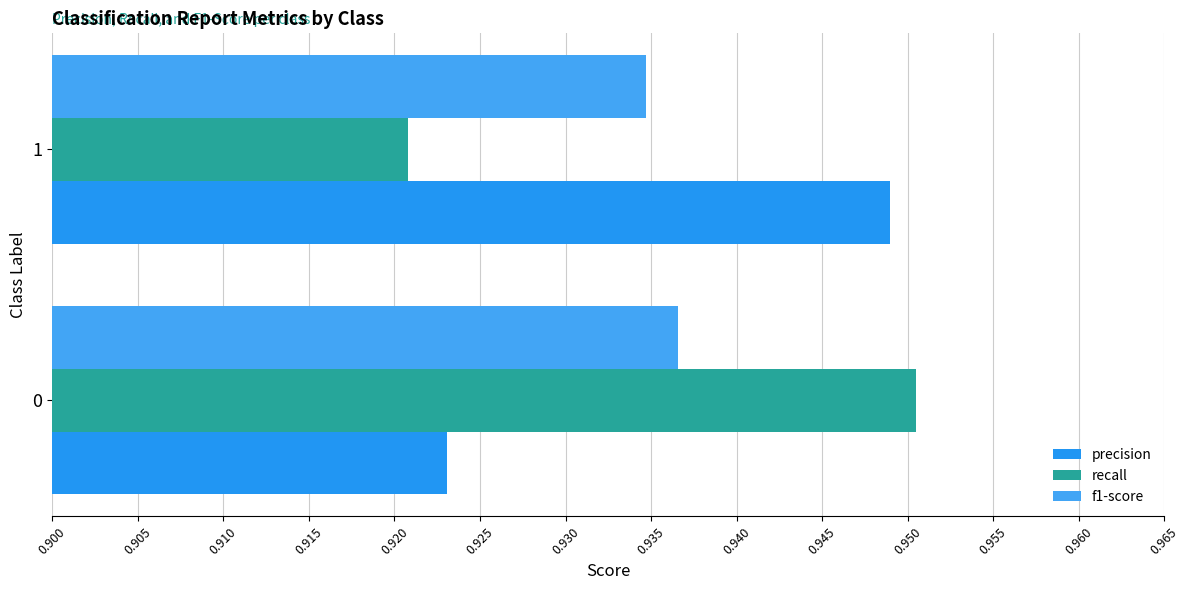

Reading left to right, extract all data points from this chart.

precision: 0.9	0.9
recall: 1.0	0.9
f1-score: 0.9	0.9